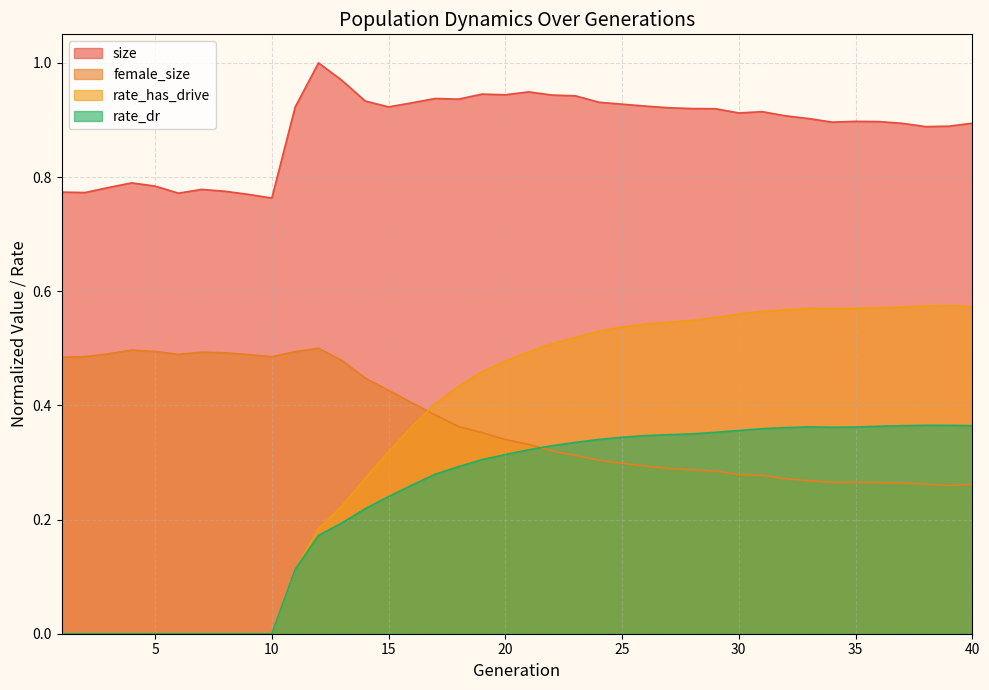

What value does the rate_has_drive series have at 19?

0.5